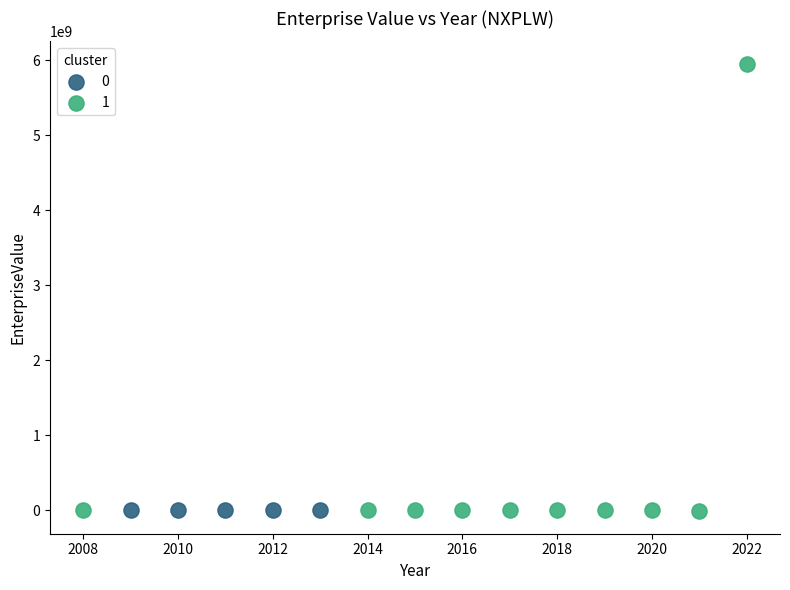

What are all the series names shown in the legend?

0, 1